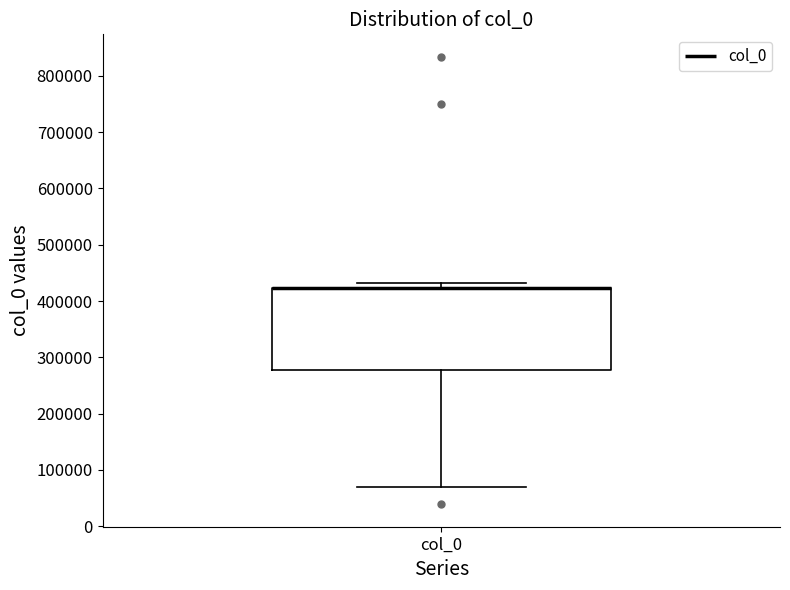

Where does the lower whisker of the box for col_0 end on the y-axis? The values are not printed on the chart, so give them approximately, as read against the axis.

70000